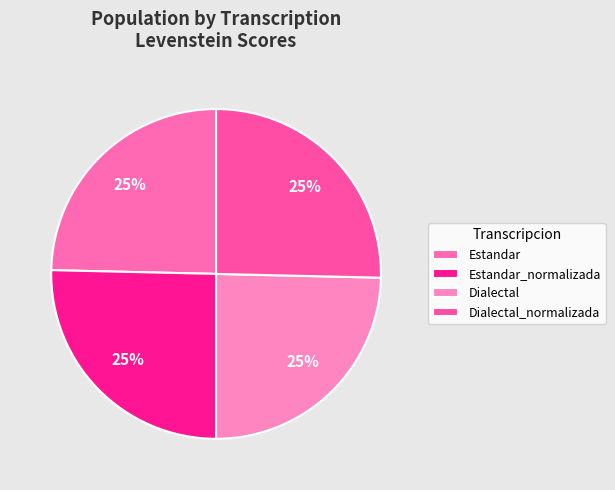

To the nearest percent, what percentage of the pie is Estandar?

25%